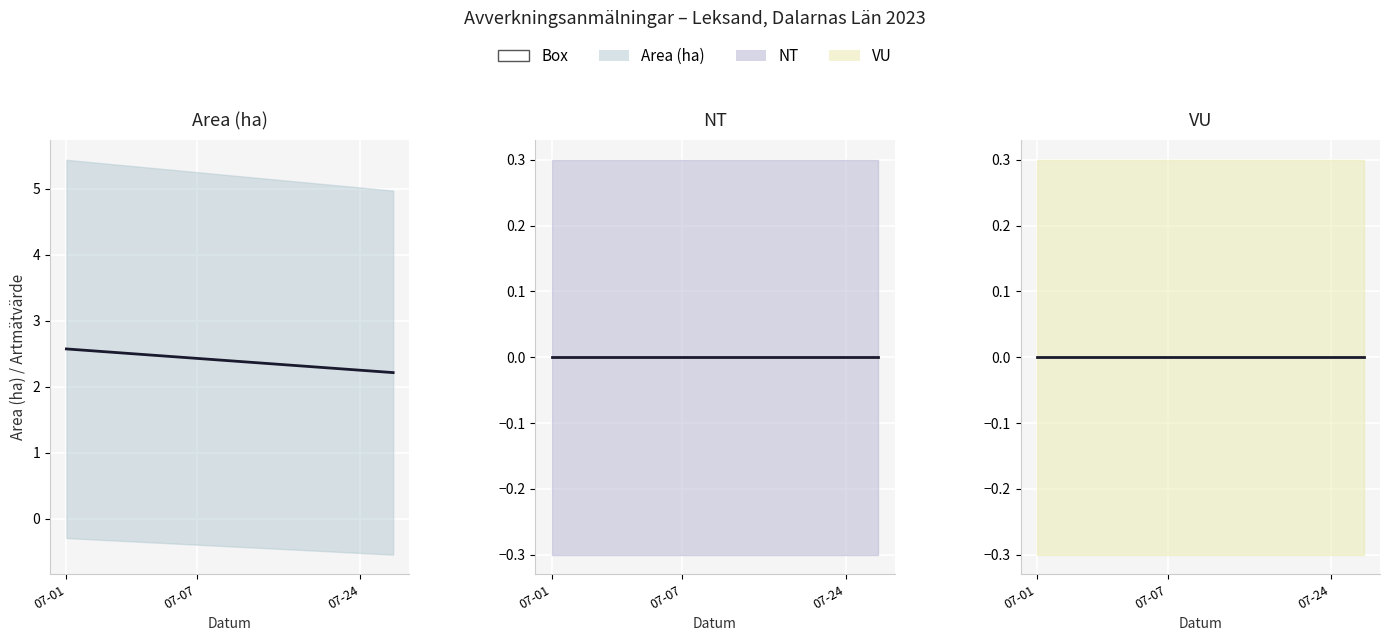

True or false: Area (ha) trend and NT trend intersect in this chart.

False